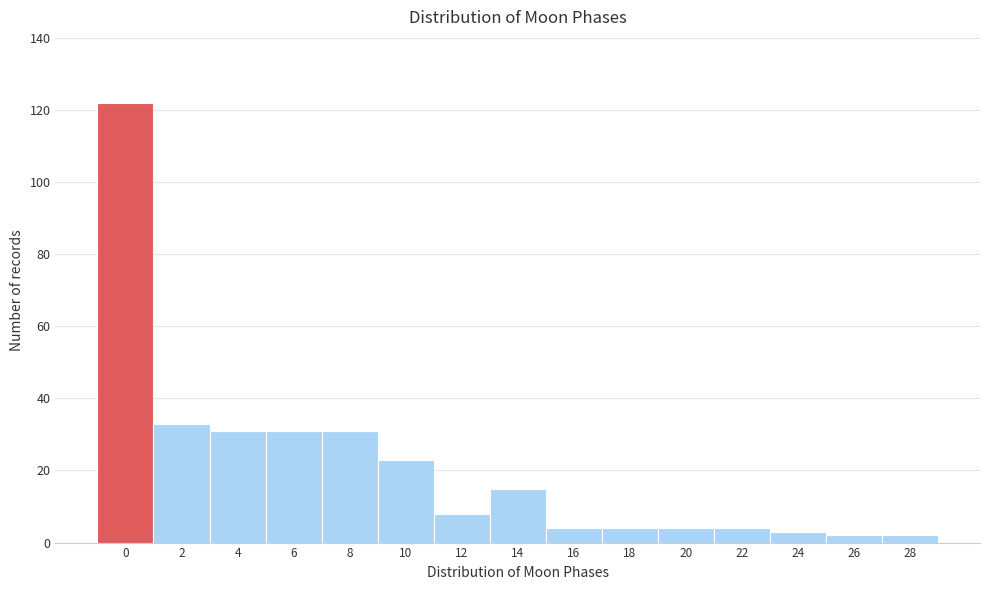

Reading left to right, extract all data points from this chart.

122	33	31	31	31	23	8	15	4	4	4	4	3	2	2